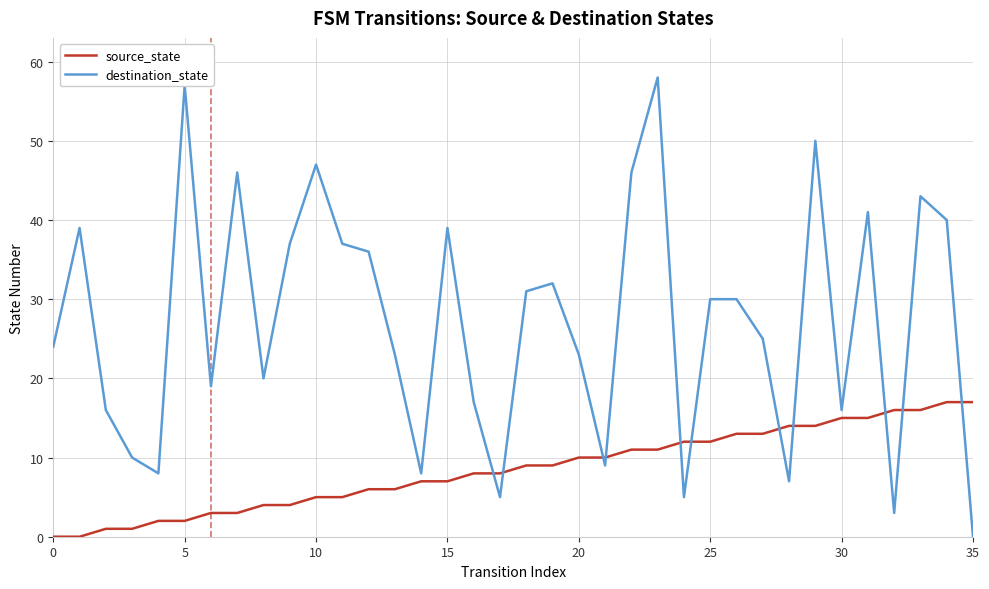

How many lines are shown in the chart?

2